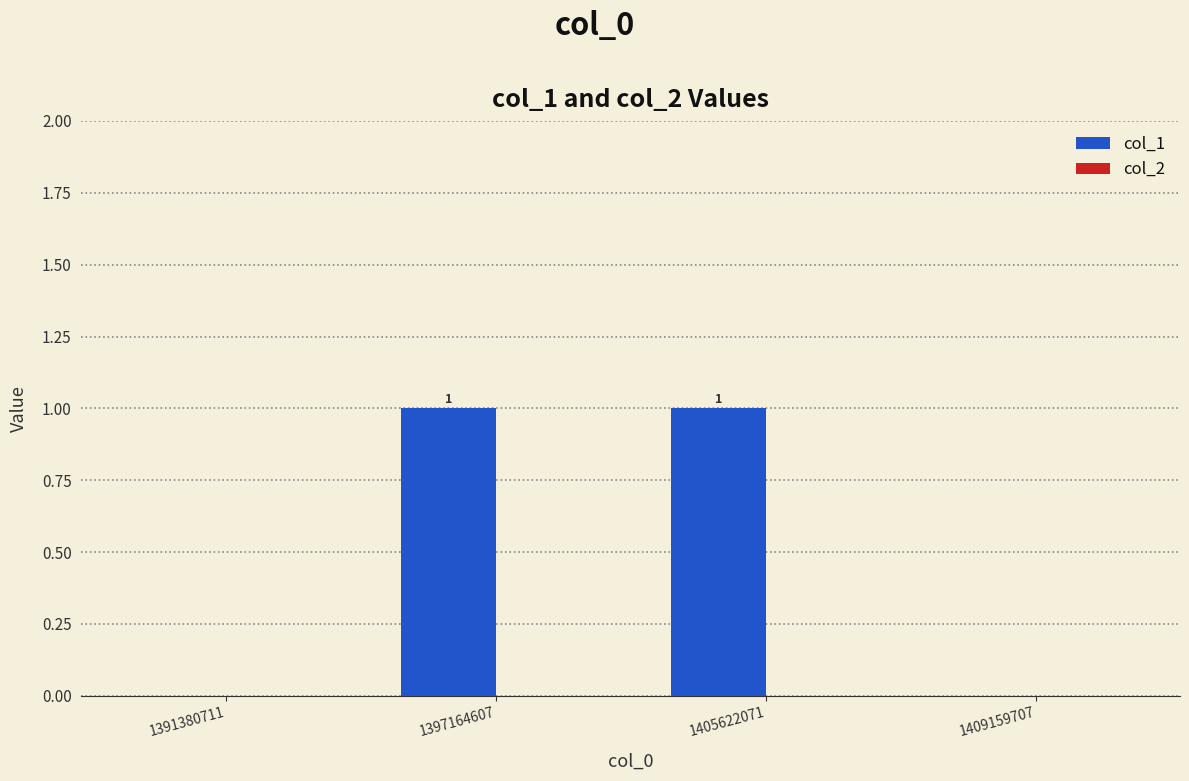

True or false: the data shows 1 at 1397164607.

True